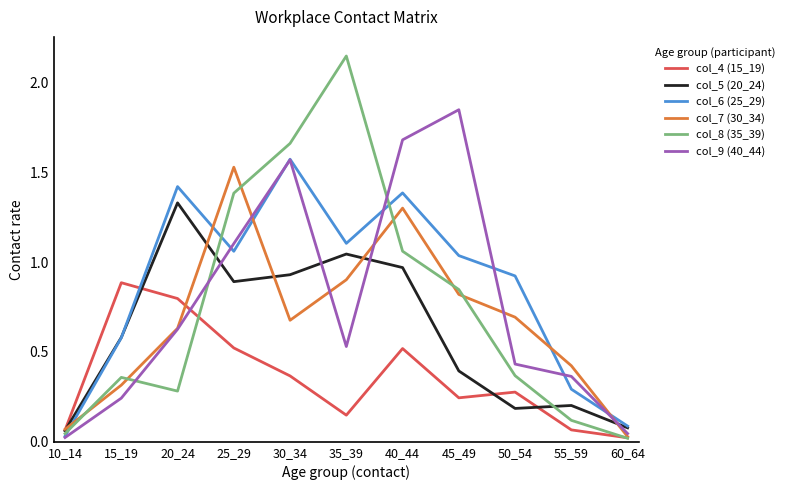

Does the chart display data point markers on the line(s)?

No